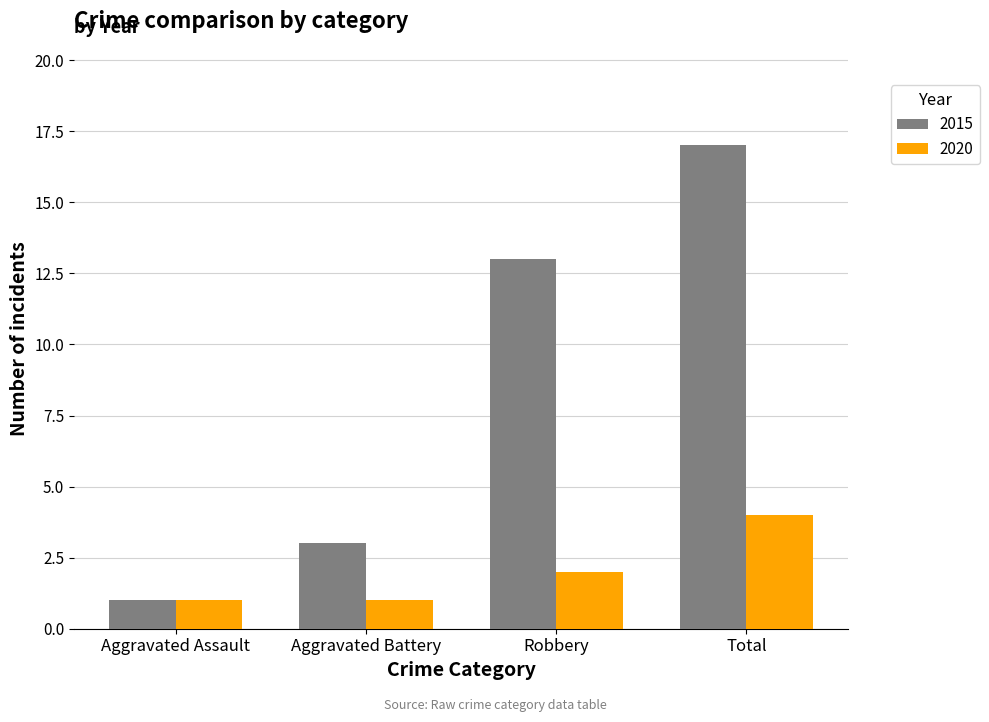

Reading left to right, transcribe all the data shown in this chart.

2015: 1	3	13	17
2020: 1	1	2	4